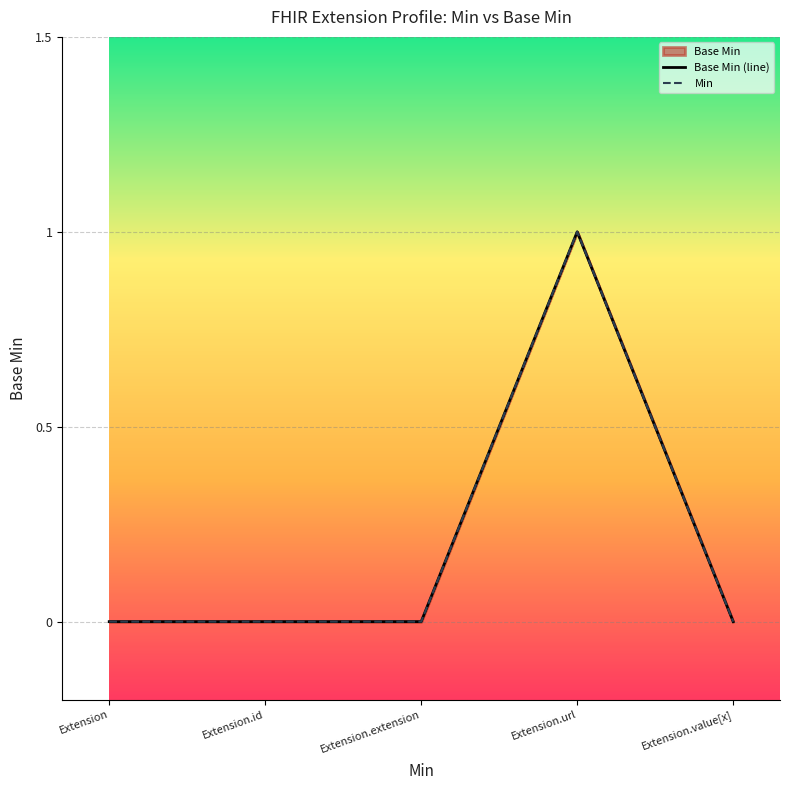

How many values are between 0 and 1?

5